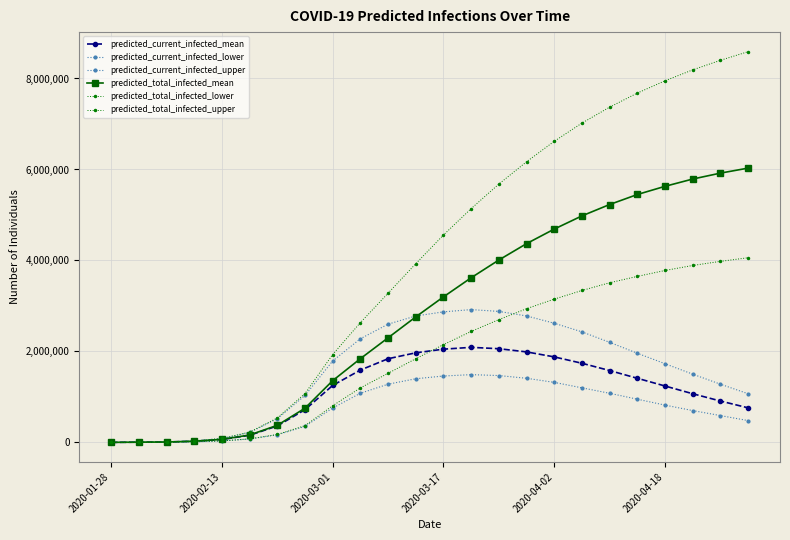

How many data points does each series have?

24